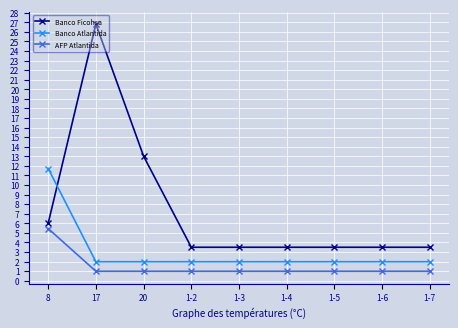

Read the AFP Atlantida value at 8.

5.5